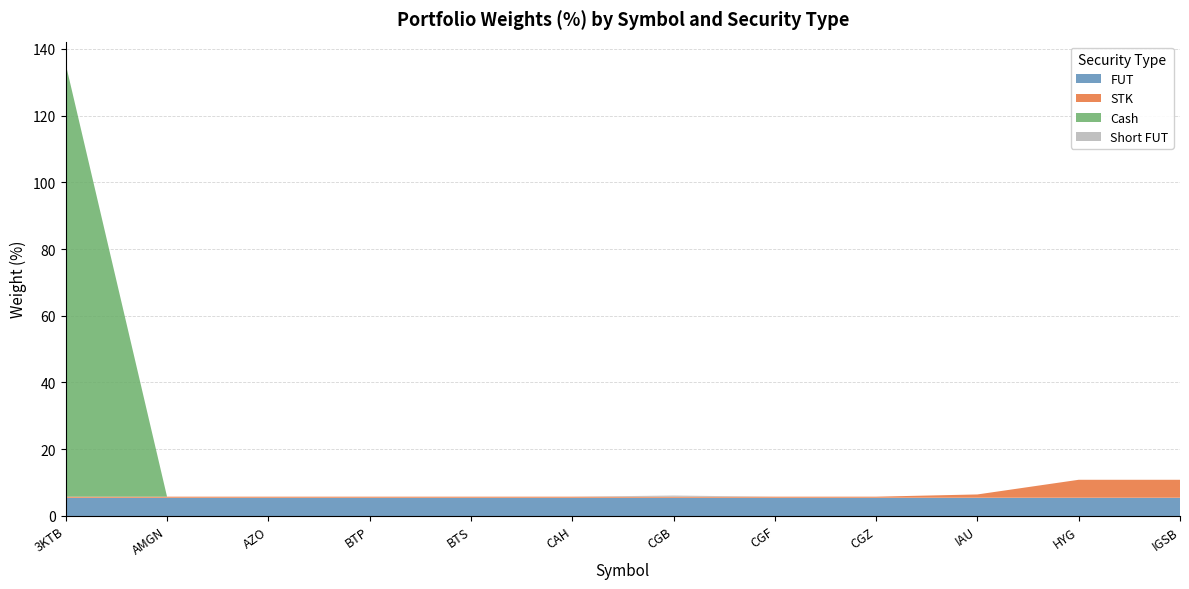

Reading right to left, what are all the values shown in this chart?

FUT: 5.4	5.4	5.4	5.4	5.4	5.4	5.4	5.4	5.4	5.4	5.4	5.4
STK: 5.4	5.4	1.0	0.3	0.3	0.3	0.3	0.3	0.3	0.3	0.3	0.3
Cash: 0.0	0.0	0.0	0.0	0.0	0.0	0.0	0.0	0.0	0.0	0.0	129.7
Short FUT: 0.0	0.0	-0.7	0.0	0.0	0.3	0.0	-0.7	-0.3	-0.7	-0.3	-0.7